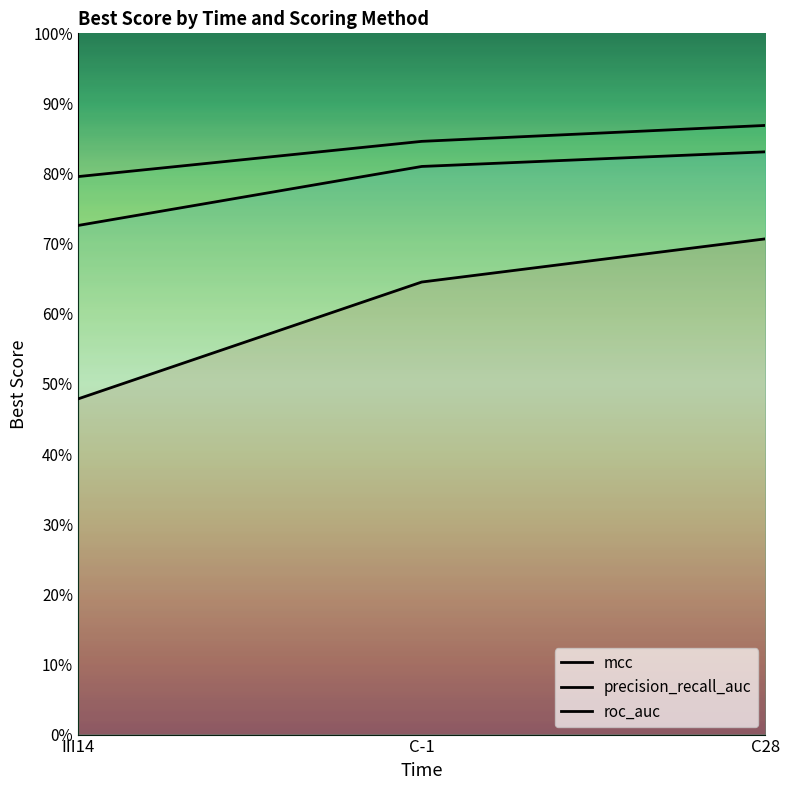

What is the total value across all series at C-1?

2.3